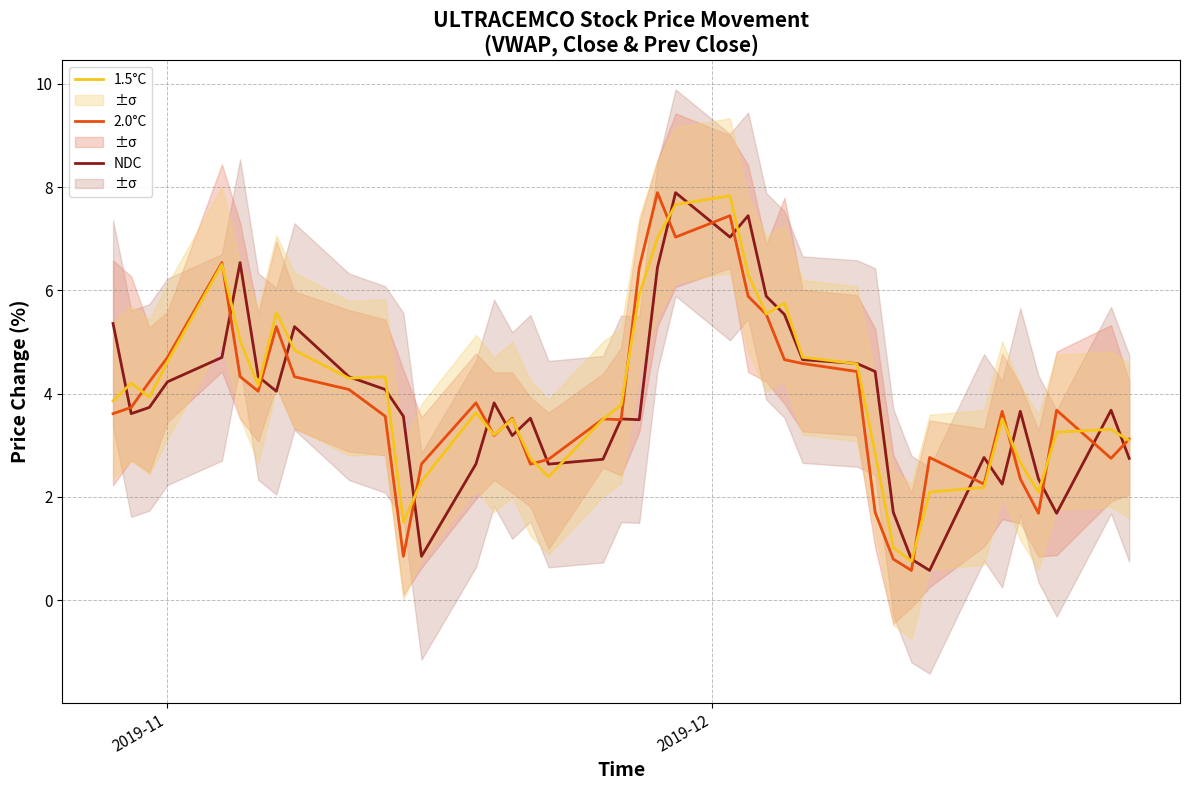

Is this an area chart (filled region under the line)?

No